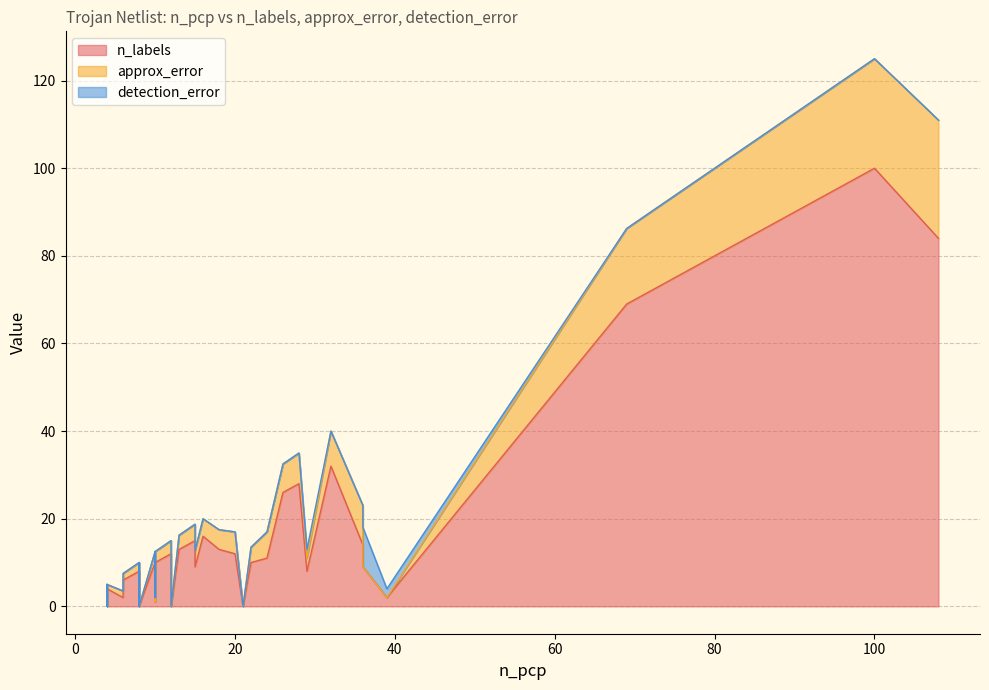

True or false: n_labels and approx_error intersect in this chart.

False